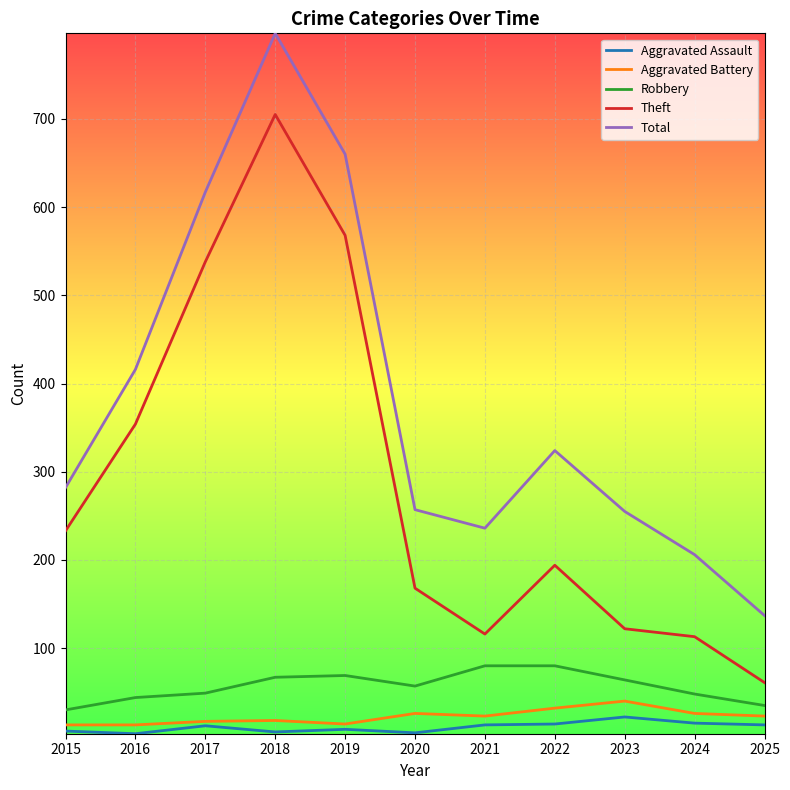

True or false: Total and Theft intersect in this chart.

False